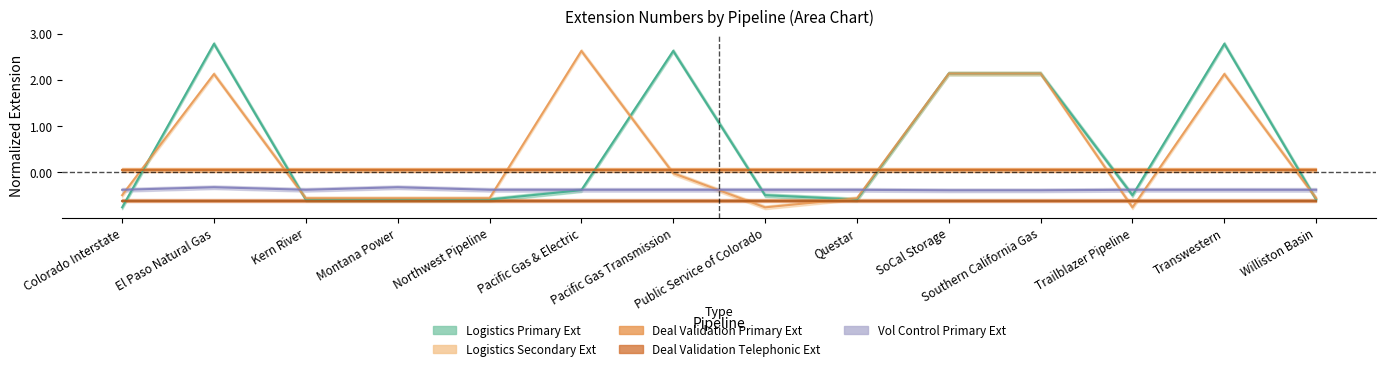

True or false: Vol Control Primary Ext has a value of -0.4 at Colorado Interstate.

True